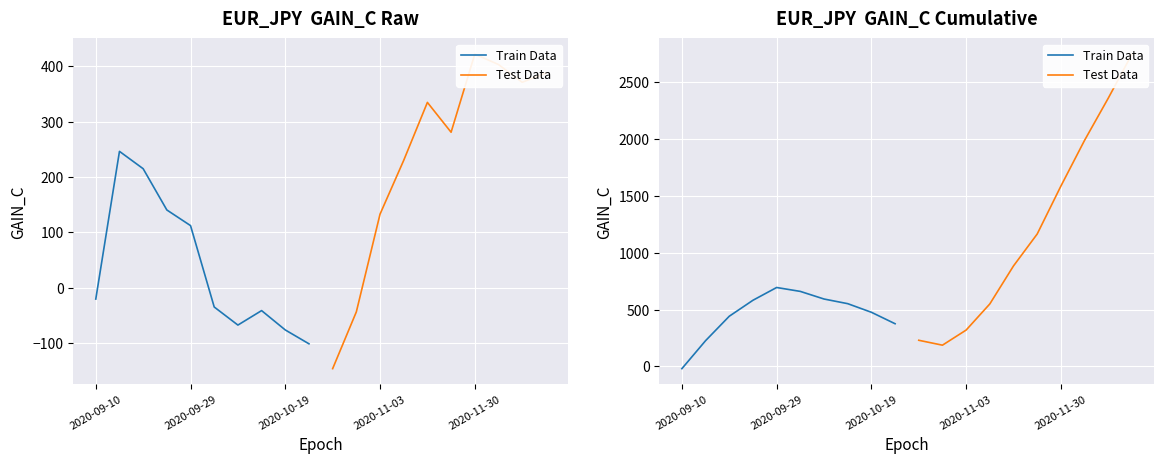

In Train Data, how many points are higher than both neighbors (excluding endpoints)?

1